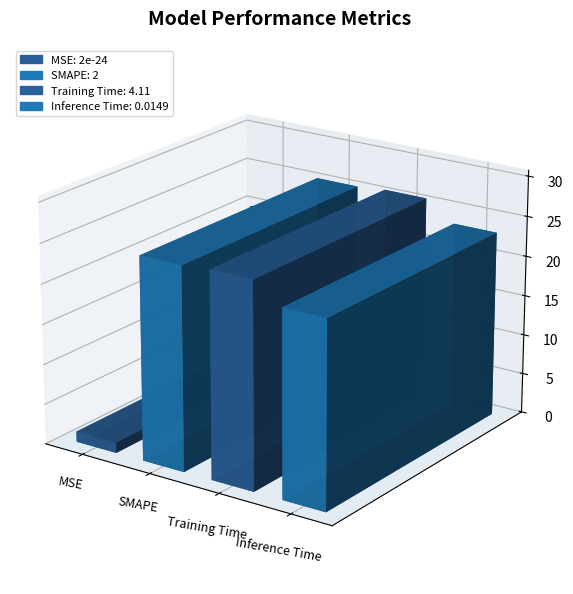

What is the label of the 2nd bar from the left?

SMAPE